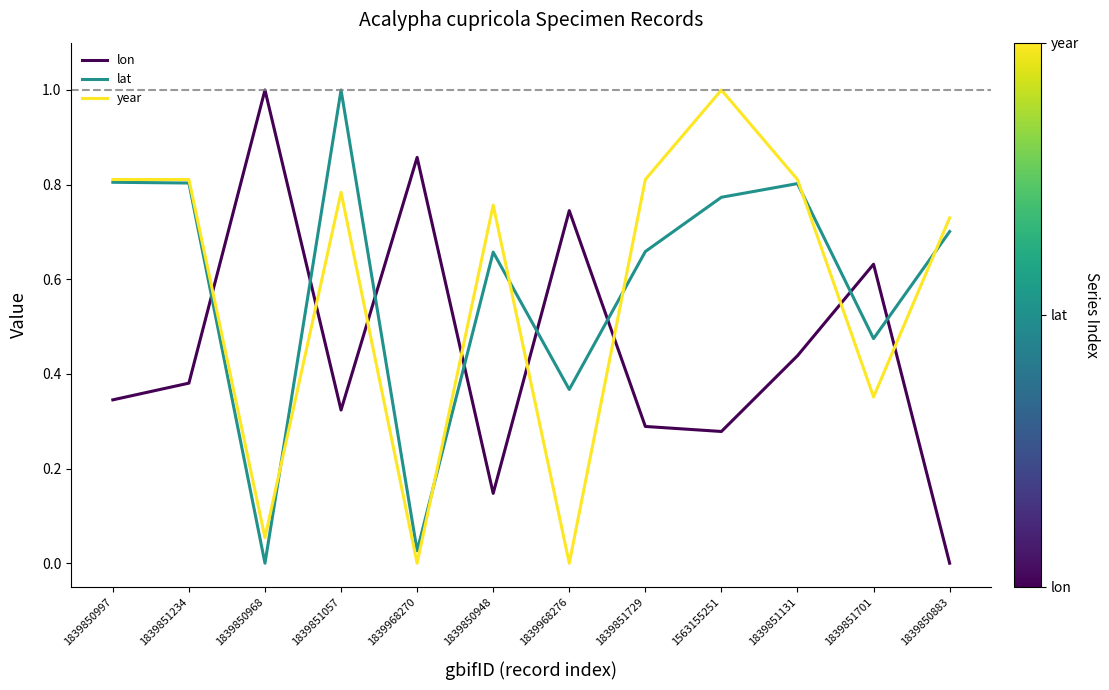

What is the highest value of the lon series?

1.0